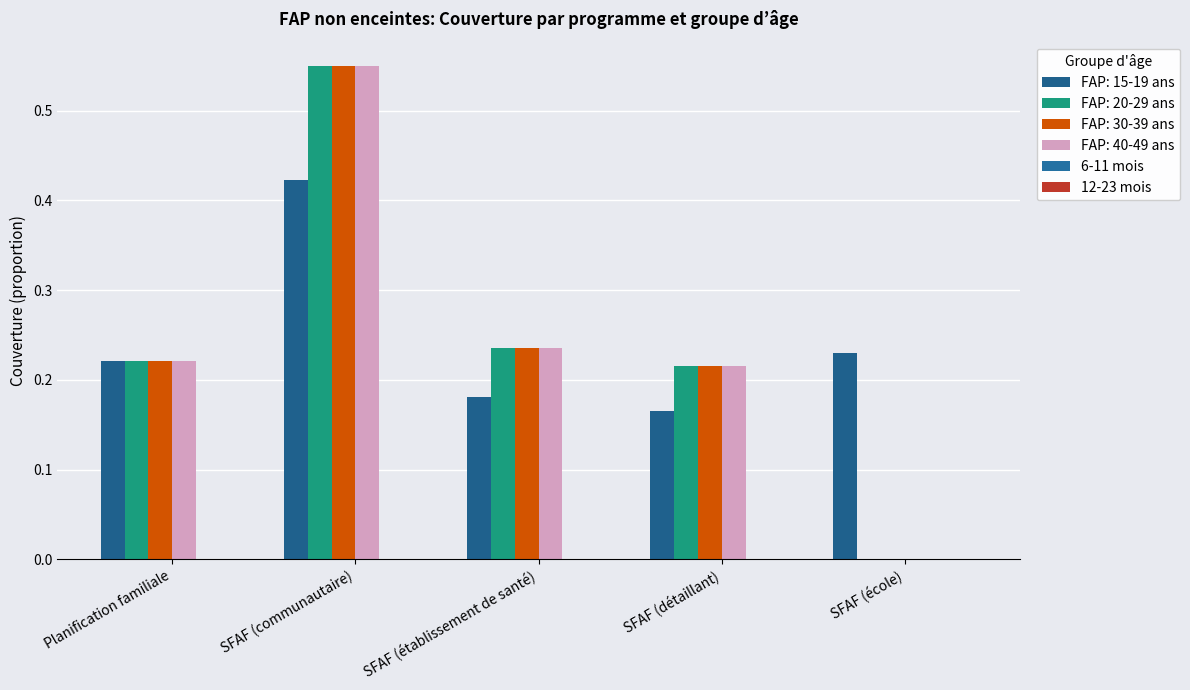

Reading left to right, transcribe all the data shown in this chart.

FAP: 15-19 ans: 0.2	0.4	0.2	0.2	0.2
FAP: 20-29 ans: 0.2	0.5	0.2	0.2	0.0
FAP: 30-39 ans: 0.2	0.5	0.2	0.2	0.0
FAP: 40-49 ans: 0.2	0.5	0.2	0.2	0.0